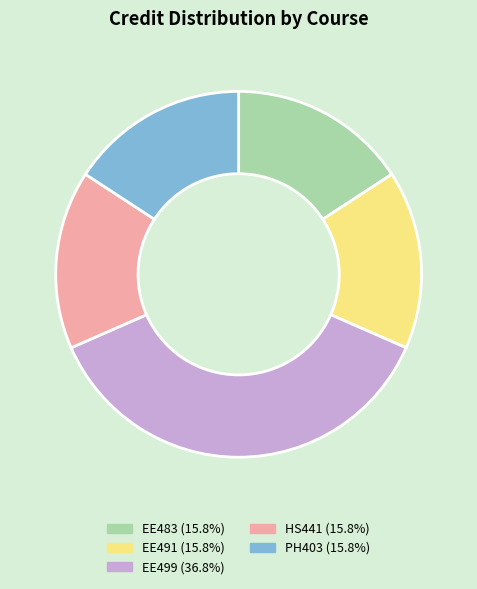

What is the largest slice in the pie chart?

EE499